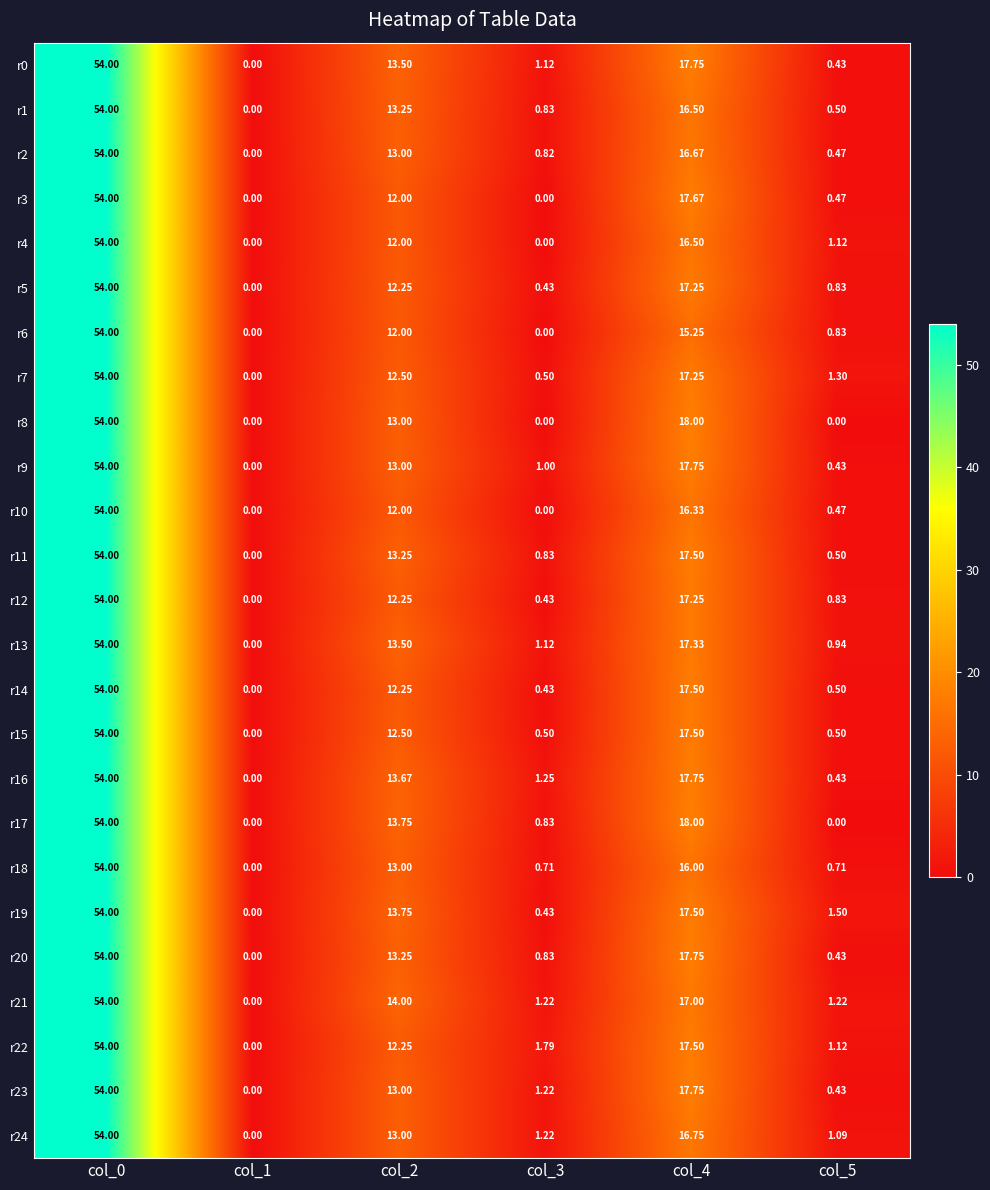

Is the value of r12 at col_4 greater than the value of r6 at col_5?

Yes